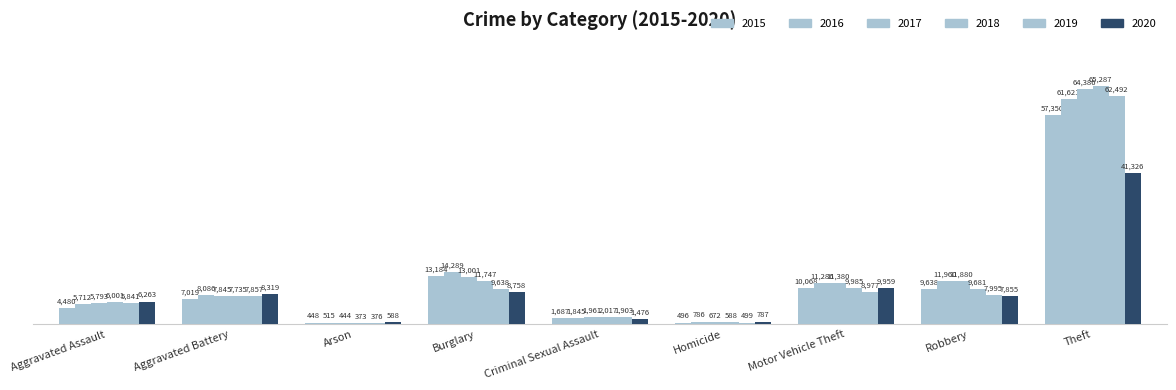

Does the chart contain any negative values?

No